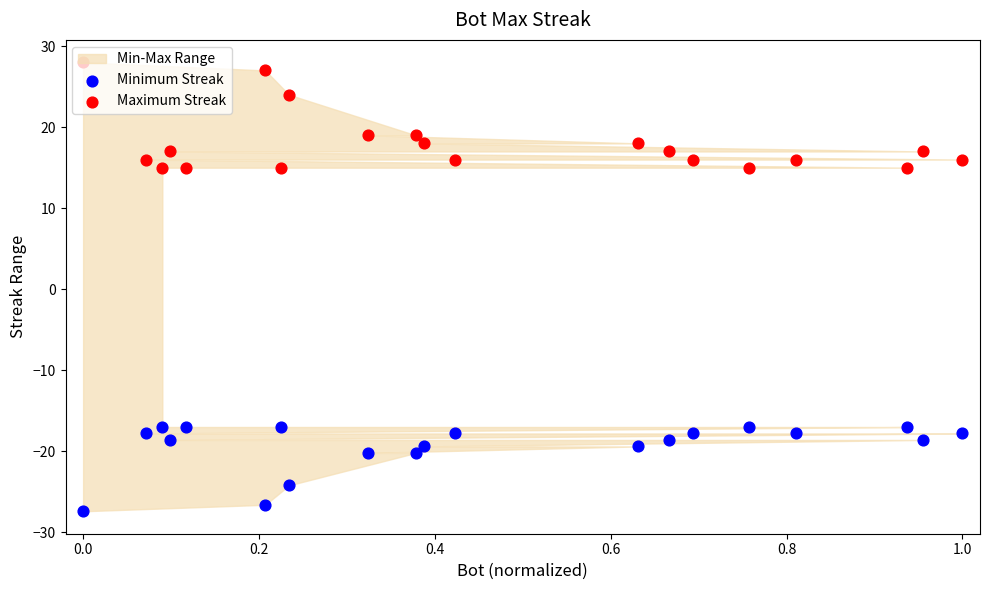

Which series has the widest spread of Y values?

Maximum Streak